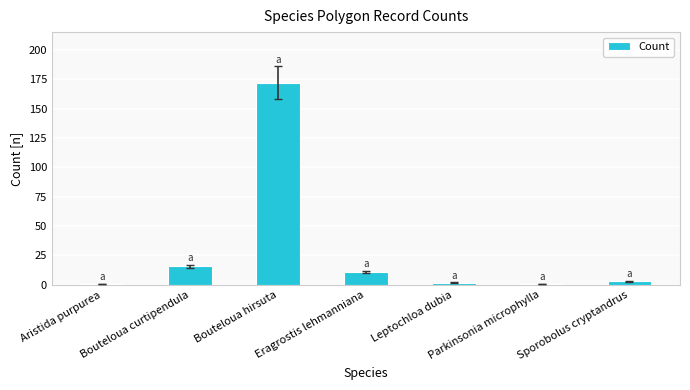

True or false: the data shows 11 at Eragrostis lehmanniana.

True